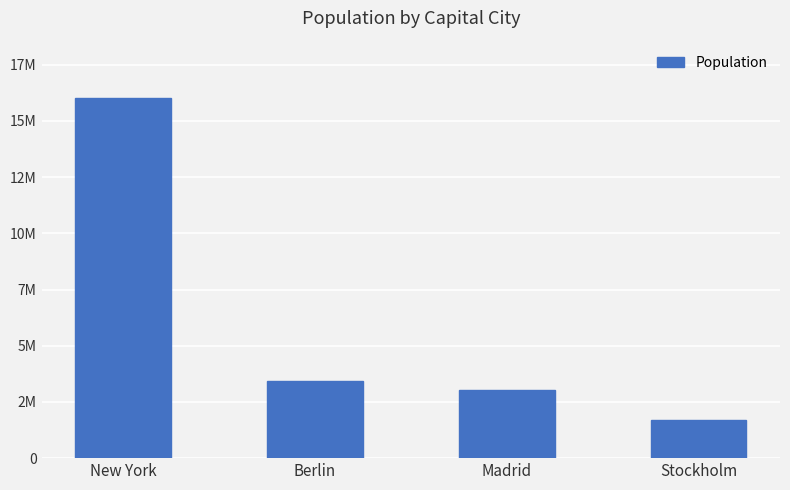

Are the bars horizontal?

No